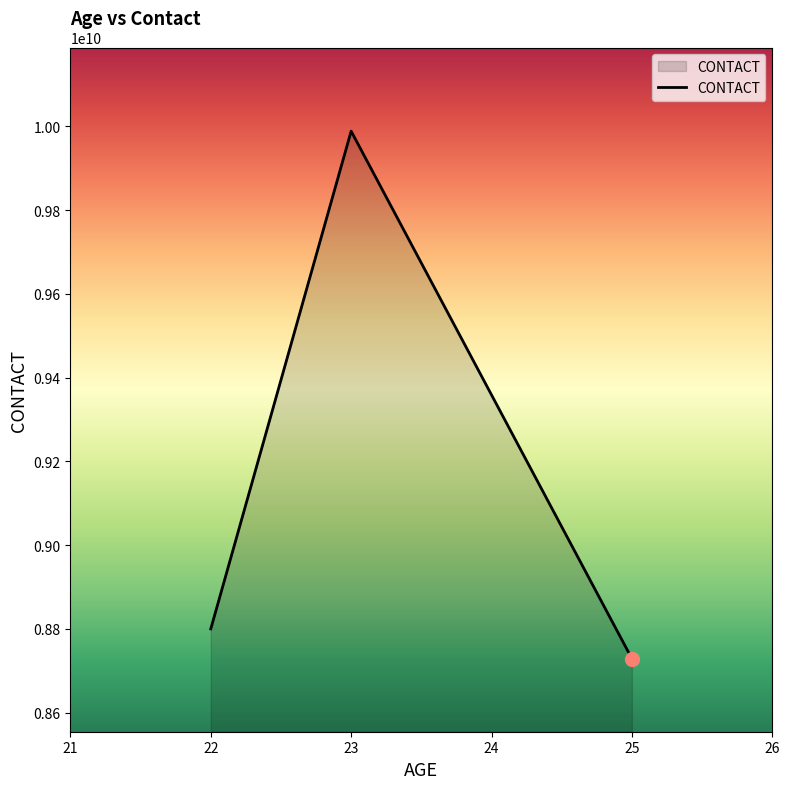

What is the change in value from 22 to 25?

-70938028